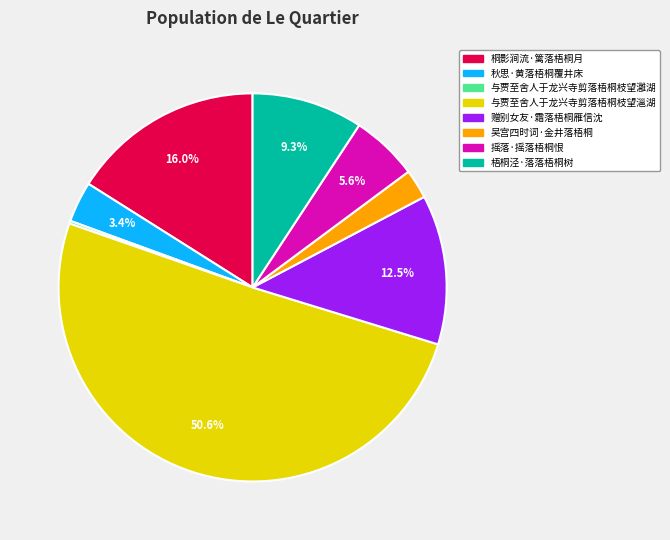

To the nearest percent, what percentage of the pie is 与贾至舍人于龙兴寺剪落梧桐枝望㴩湖?

51%